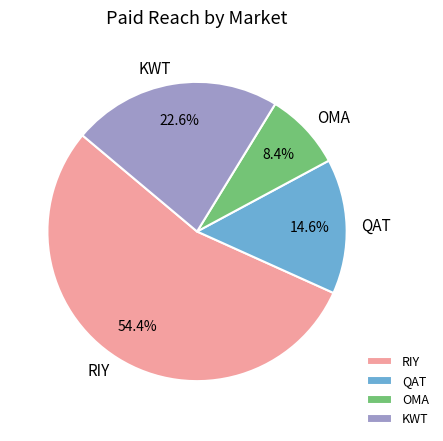

What percentage do RIY and QAT together represent?

69.0%